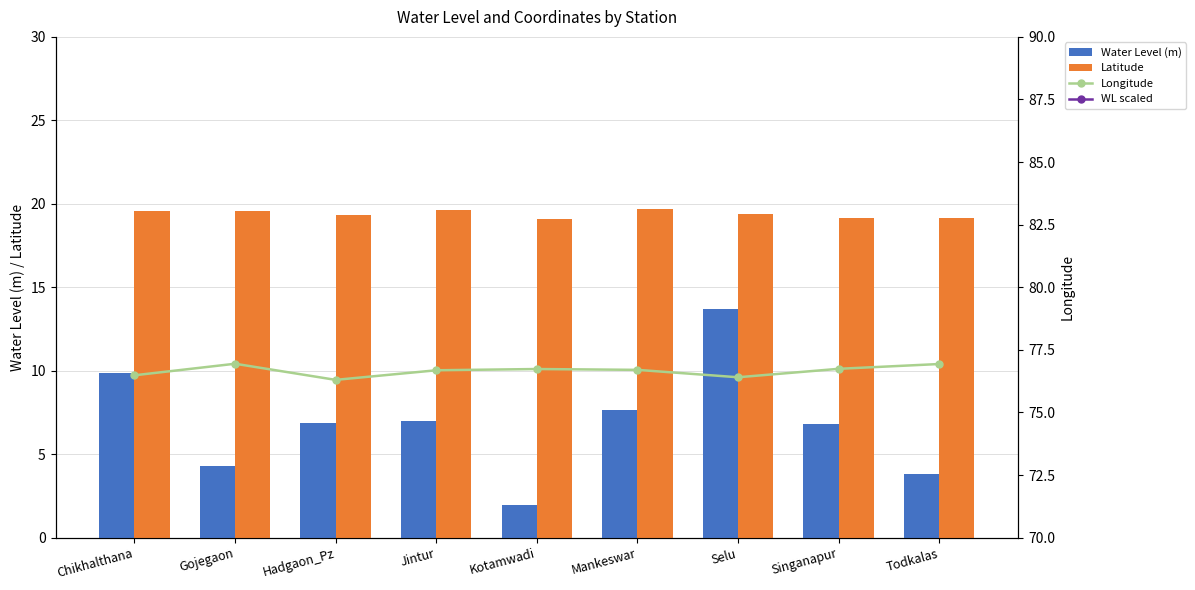

What is the highest value of the Latitude series?

19.7